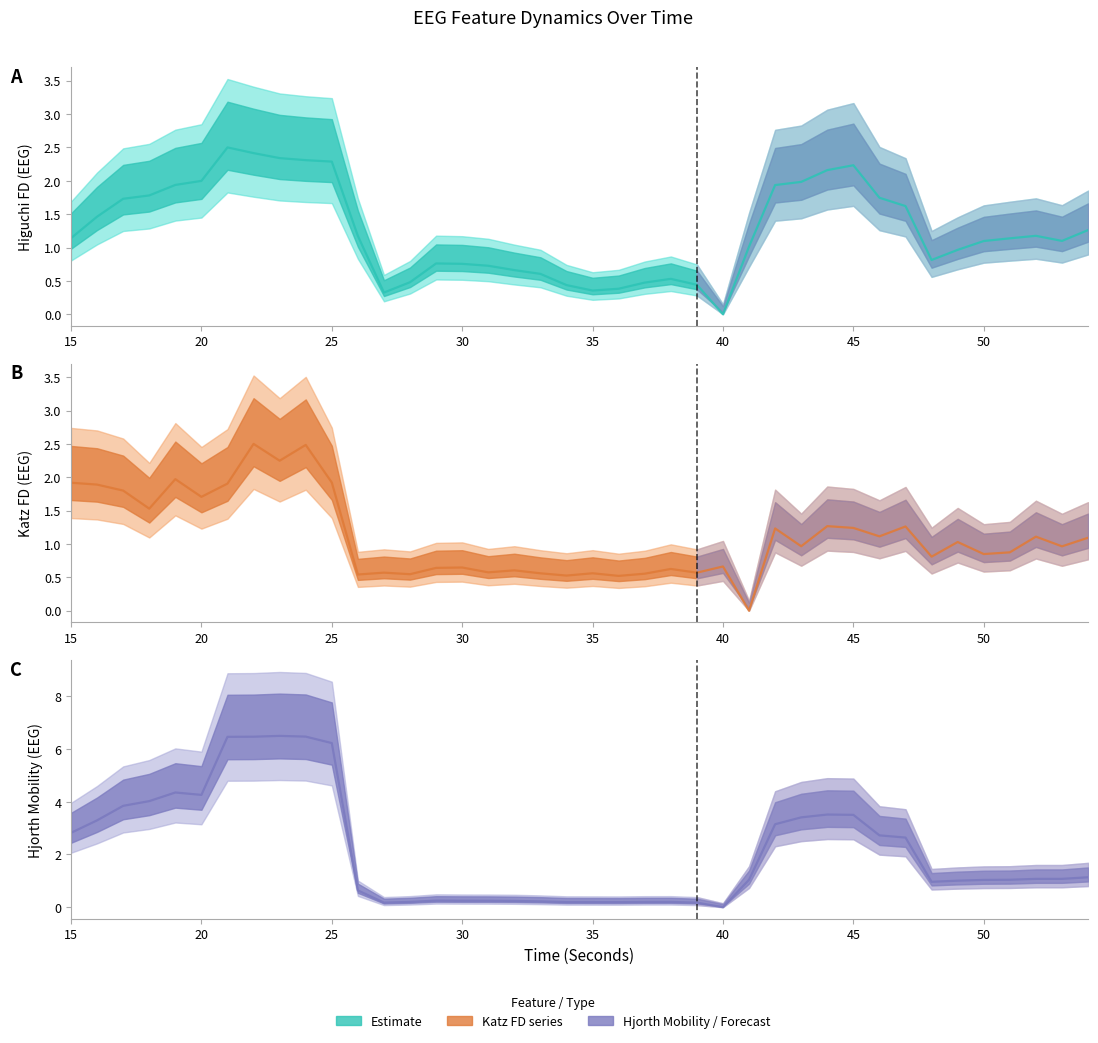

Between 17 and 24, which series saw the biggest shift?

hjorthMobility_EEG